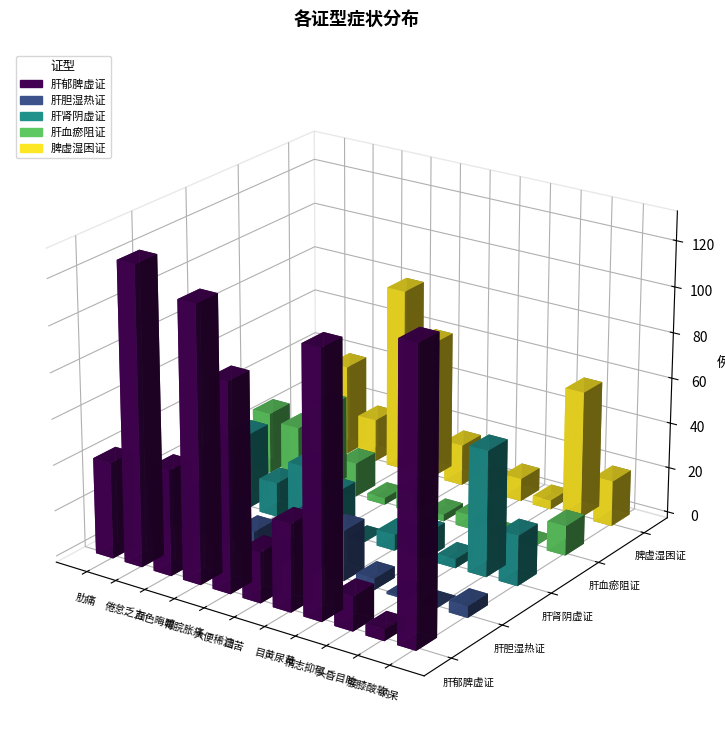

Reading left to right, transcribe all the data shown in this chart.

肝郁脾虚证: 肋痛=42	倦怠乏力=130	面色晦暗=46	胃脘胀痛=120	大便稀溏=91	口苦=22	目黄尿黄=38	情志抑郁=115	头昏目眩=15	腰膝酸软=5	纳呆=127
肝胆湿热证: 肋痛=20	倦怠乏力=18	面色晦暗=17	胃脘胀痛=10	大便稀溏=4	口苦=25	目黄尿黄=22	情志抑郁=5	头昏目眩=1	腰膝酸软=0	纳呆=5
肝肾阴虚证: 肋痛=23	倦怠乏力=33	面色晦暗=15	胃脘胀痛=26	大便稀溏=18	口苦=0	目黄尿黄=7	情志抑郁=11	头昏目眩=4	腰膝酸软=55	纳呆=22
肝血瘀阻证: 肋痛=27	倦怠乏力=24	面色晦暗=37	胃脘胀痛=15	大便稀溏=3	口苦=9	目黄尿黄=3	情志抑郁=6	头昏目眩=0	腰膝酸软=0	纳呆=13
脾虚湿困证: 肋痛=6	倦怠乏力=40	面色晦暗=19	胃脘胀痛=81	大便稀溏=61	口苦=18	目黄尿黄=5	情志抑郁=10	头昏目眩=4	腰膝酸软=56	纳呆=20